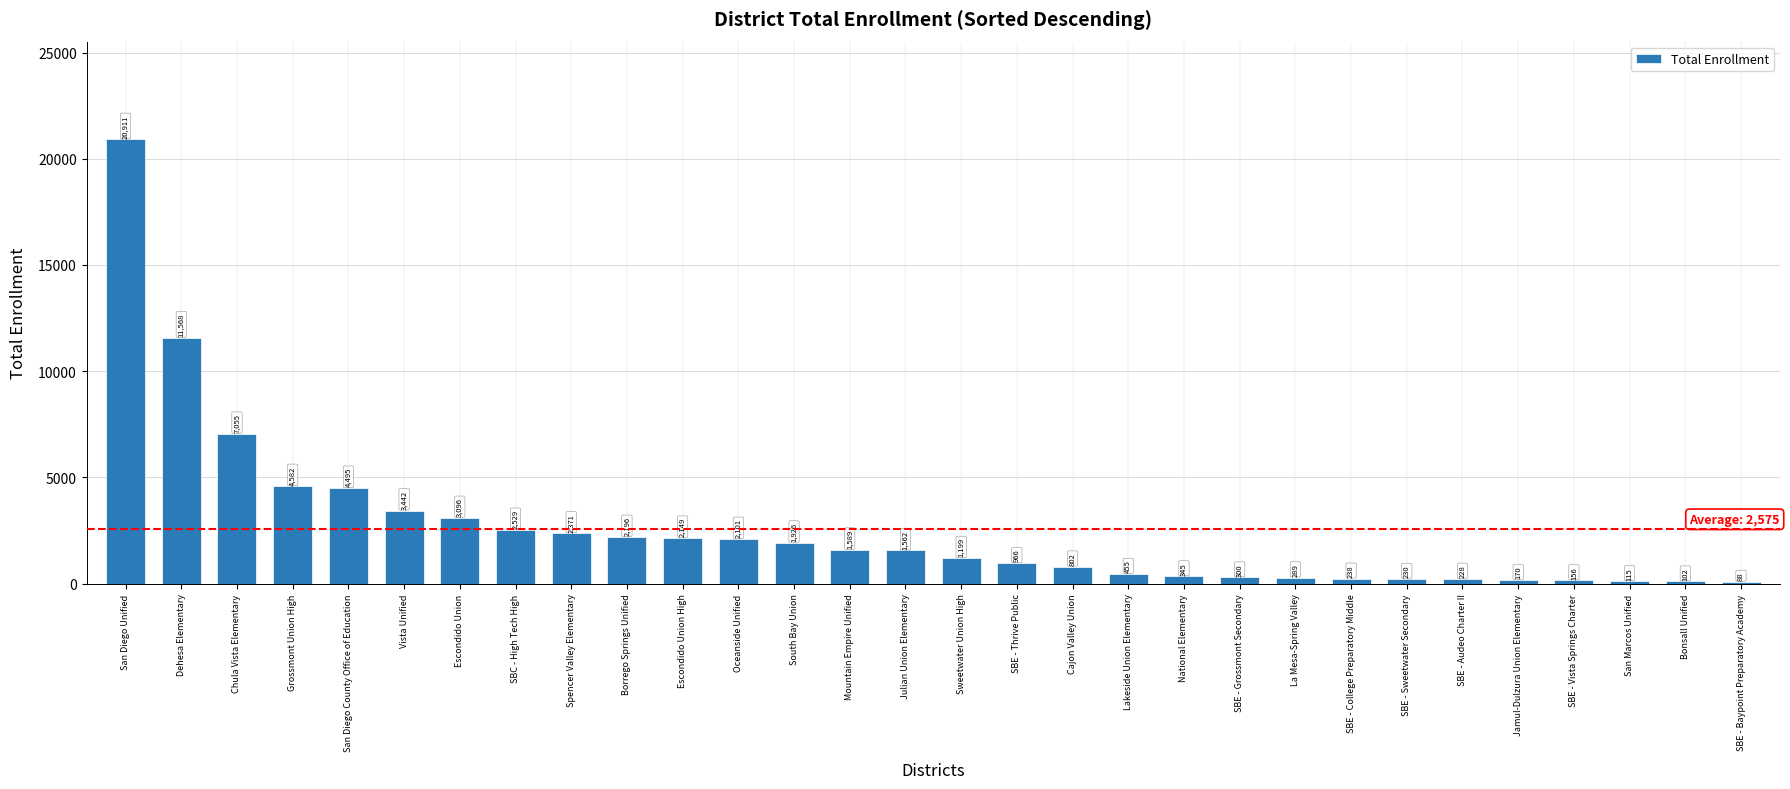

What is the maximum value shown in the chart?

20911